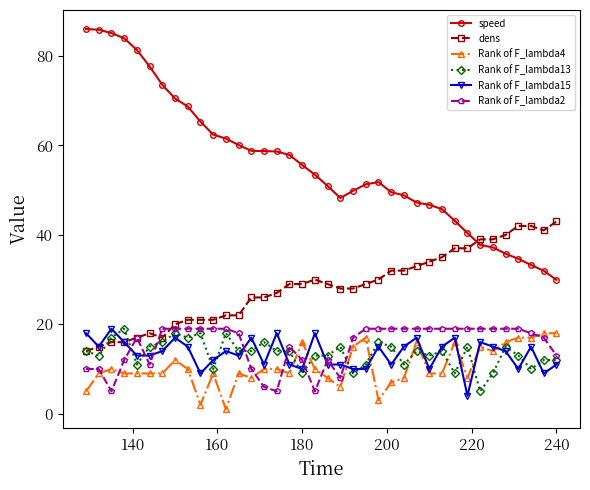

Which series has the widest spread of values?

speed